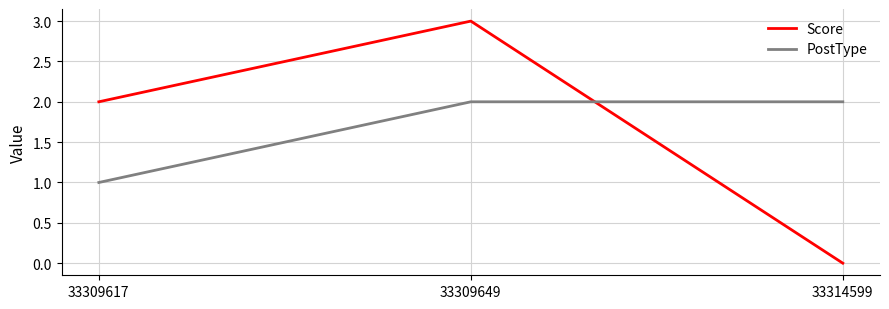

What value does the Score series have at 33309649?

3